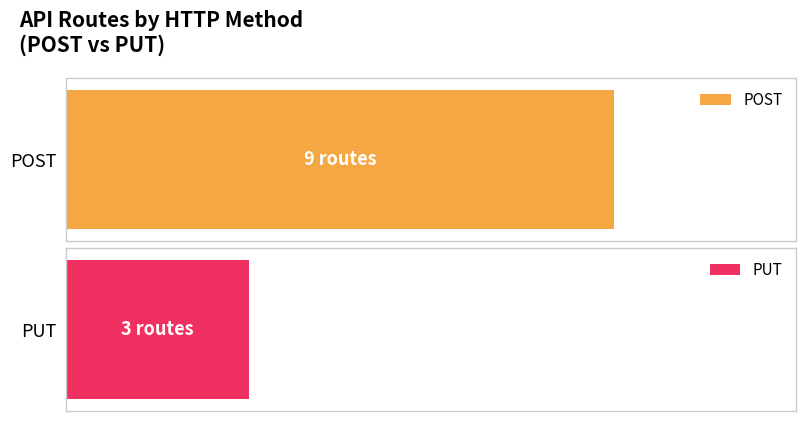

Between POST and PUT, which is larger?

POST